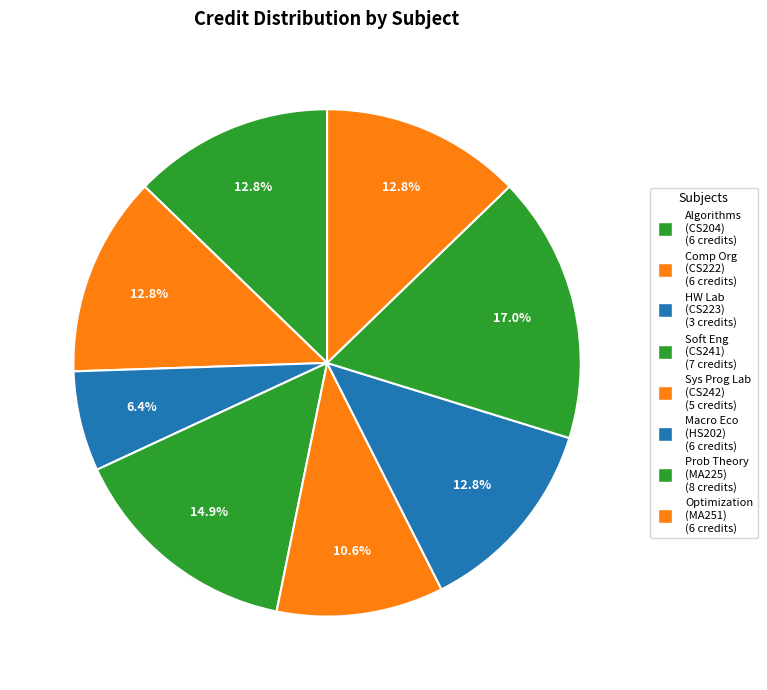

How many segments does this pie chart have?

8